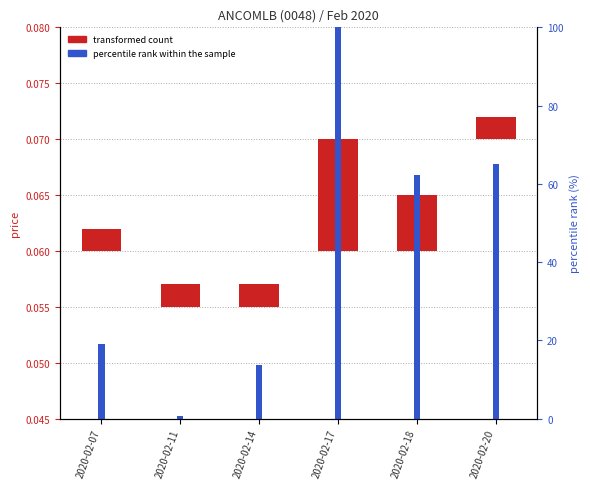

The value at 2020-02-07 is 19.2. True or false?

True